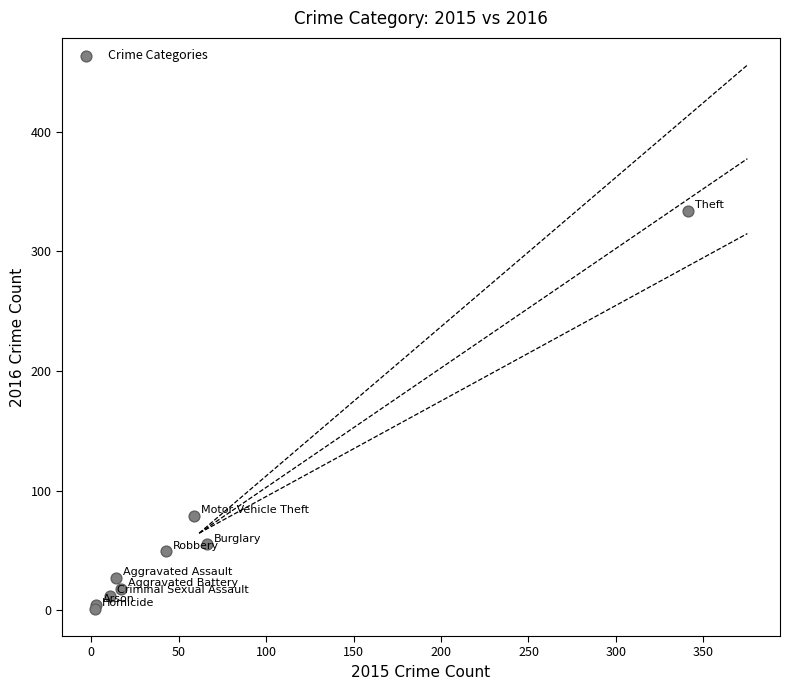

What Y value in the scatter plot is closest to 167?

79